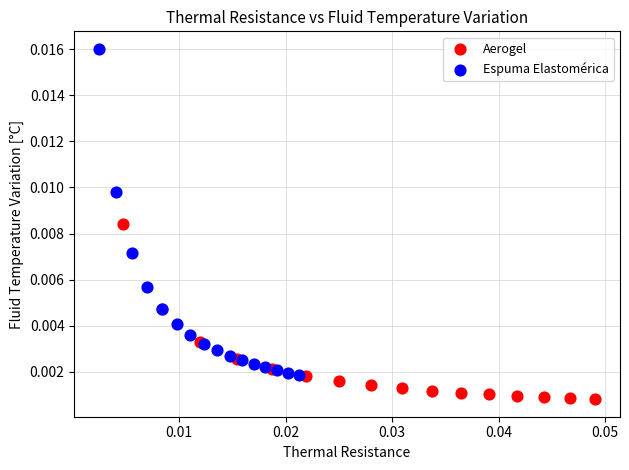

Which series contains the highest Y value?

Espuma Elastomérica